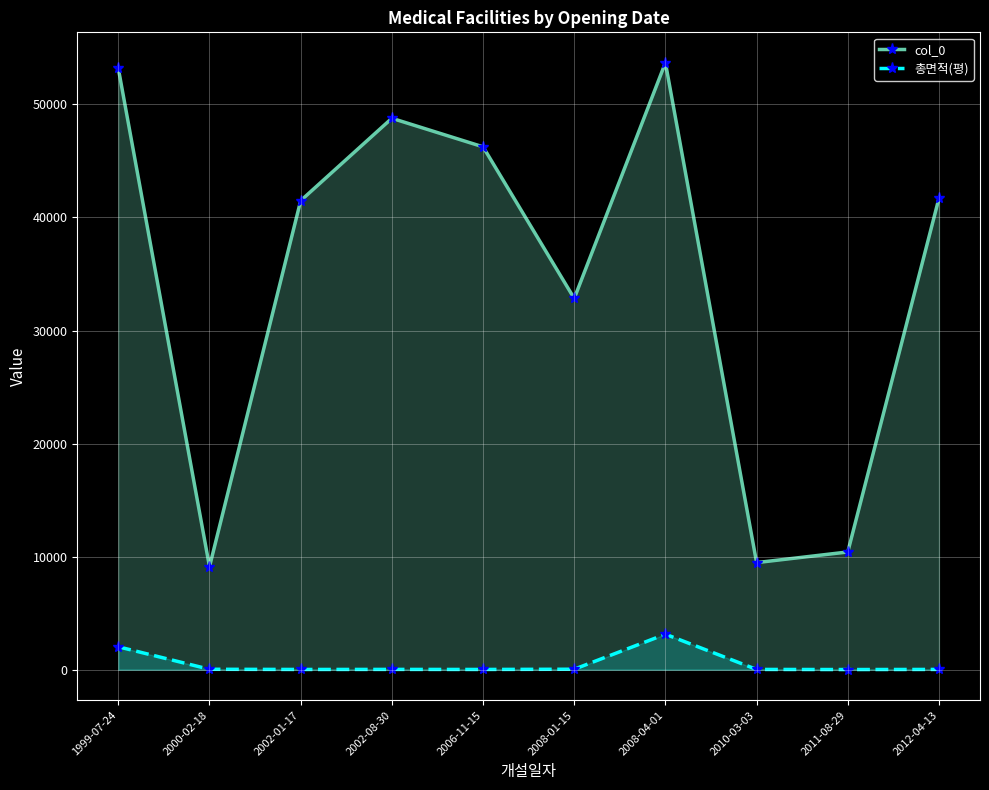

Reading left to right, list all the values displayed in this chart.

col_0: 53191.0	9110.0	41487.0	48773.0	46249.0	32837.0	53691.0	9474.0	10417.0	41706.0
총면적(평): 2029.0	40.1	23.3	28.4	23.8	44.6	3140.3	26.2	16.1	26.4